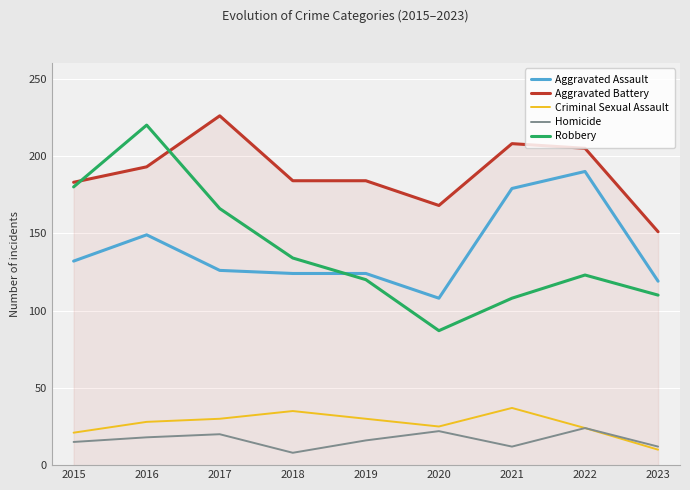

What is the average value of the Homicide series?

16